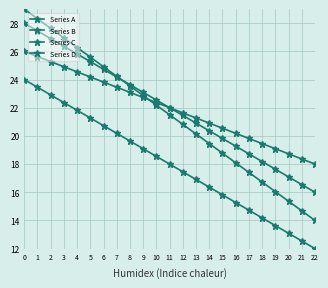

Which series has the widest spread of values?

Series B